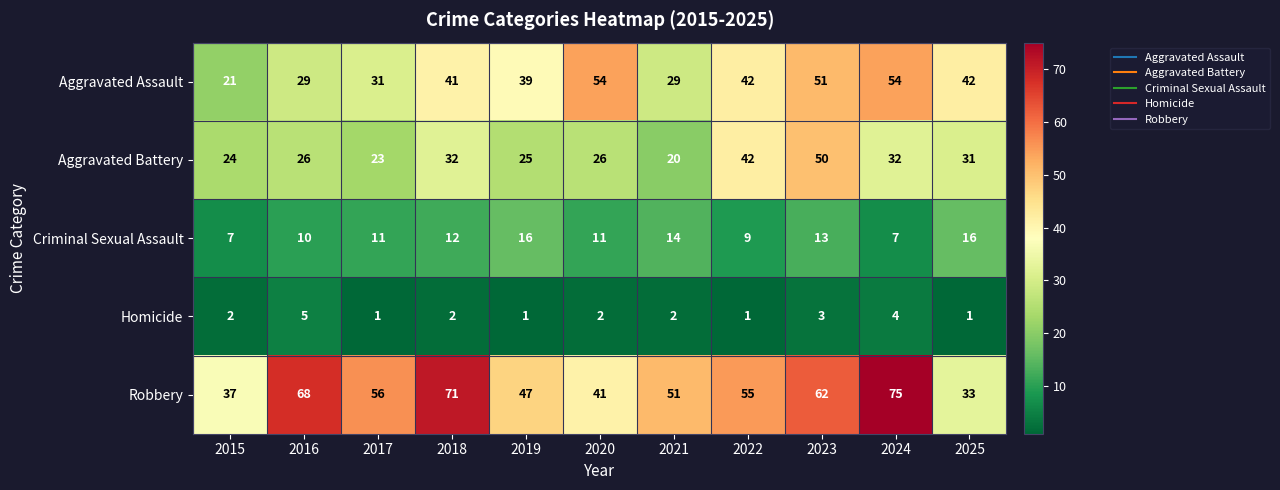

How many Criminal Sexual Assault values are between 9 and 14?

7